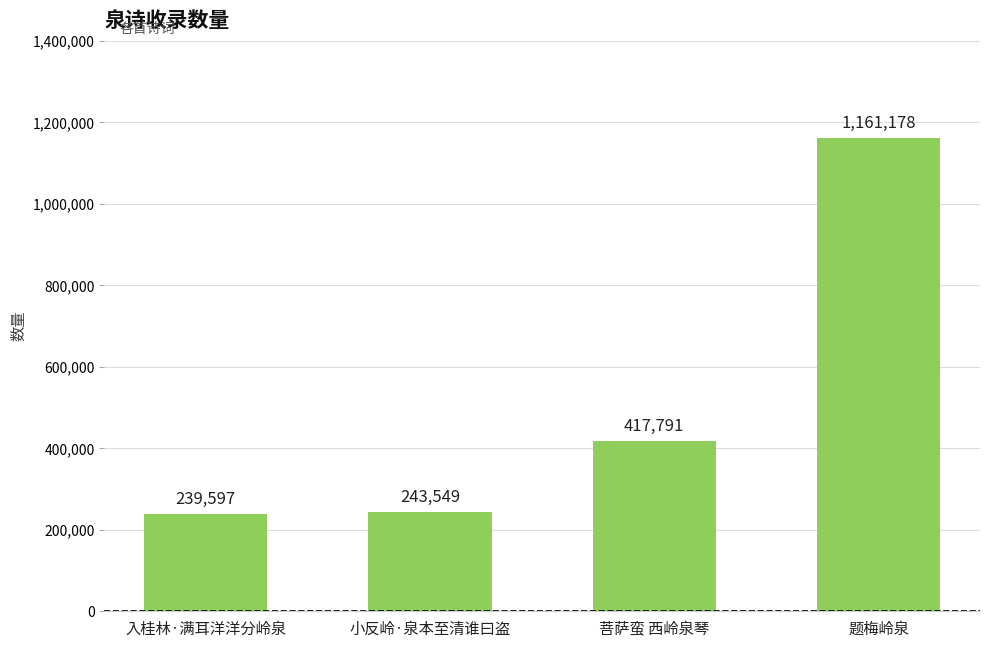

What is the ratio of the value at 小反岭·泉本至清谁曰盗 to the value at 入桂林·满耳洋洋分岭泉?

1.0